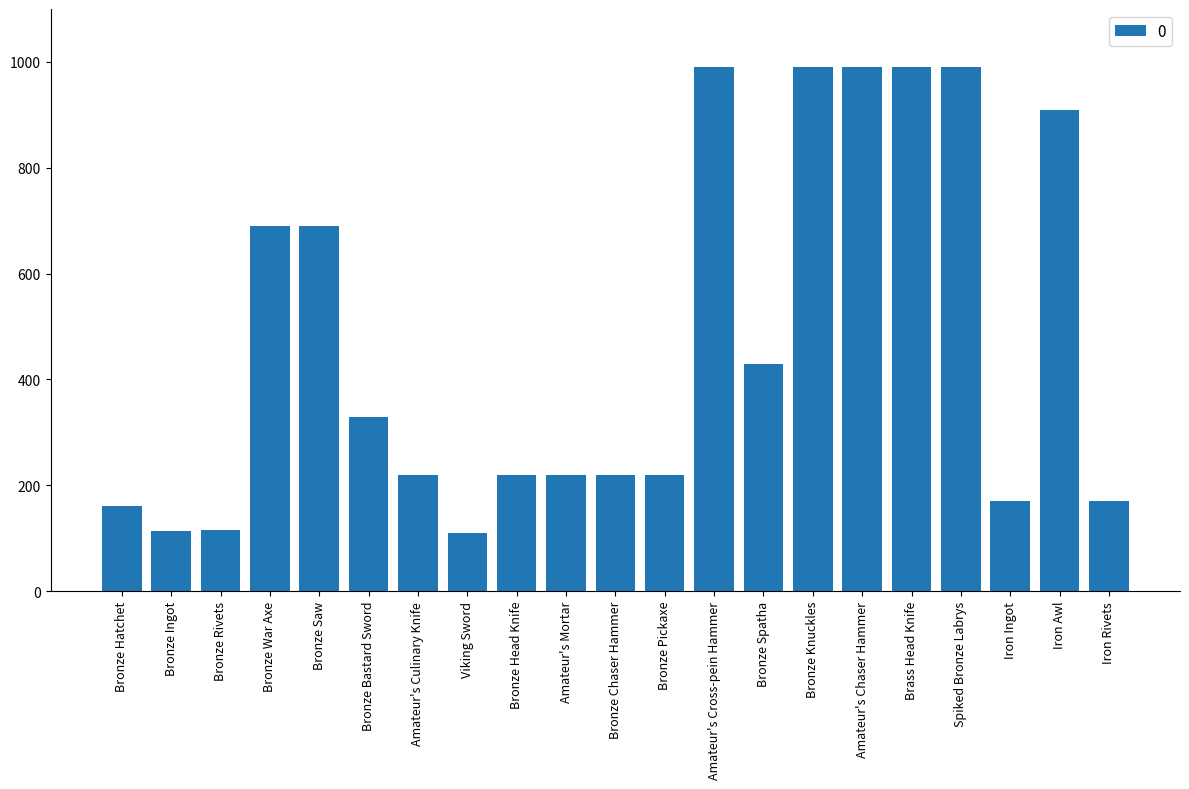

What is the maximum value shown in the chart?

990